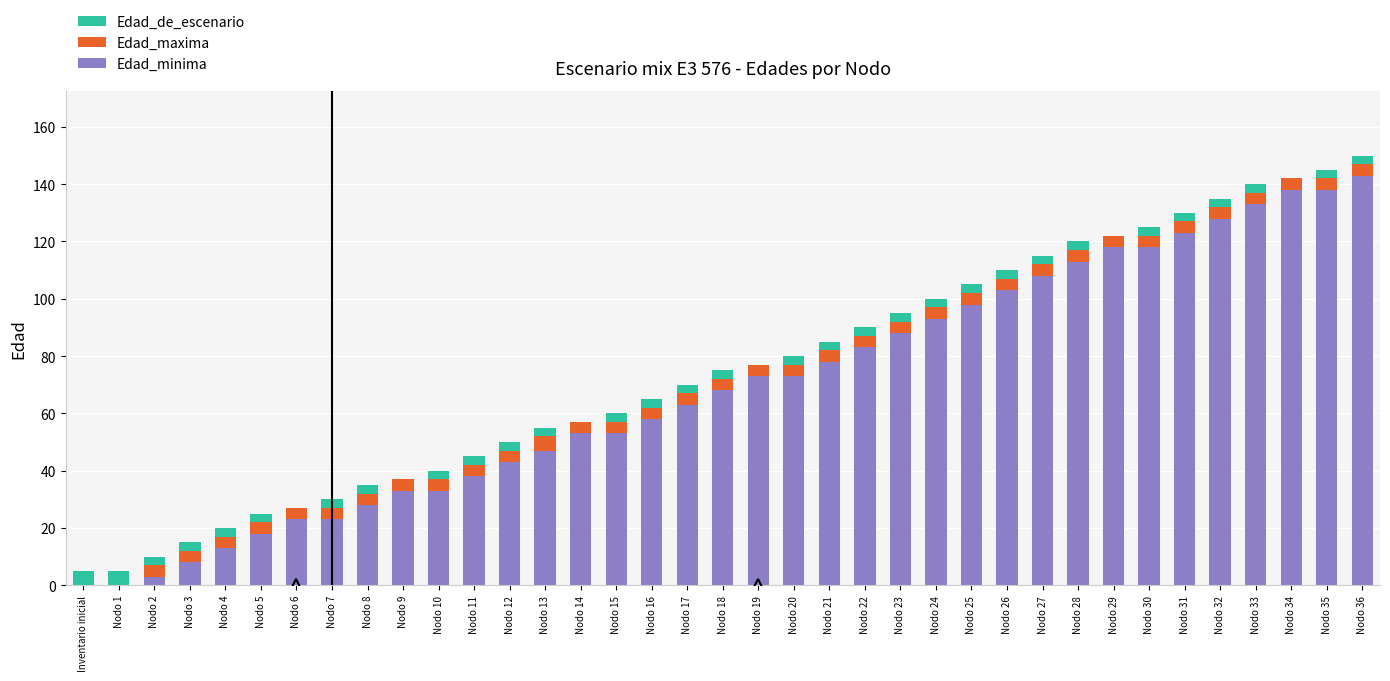

The value of Edad_minima at Nodo 18 is 121. True or false?

False